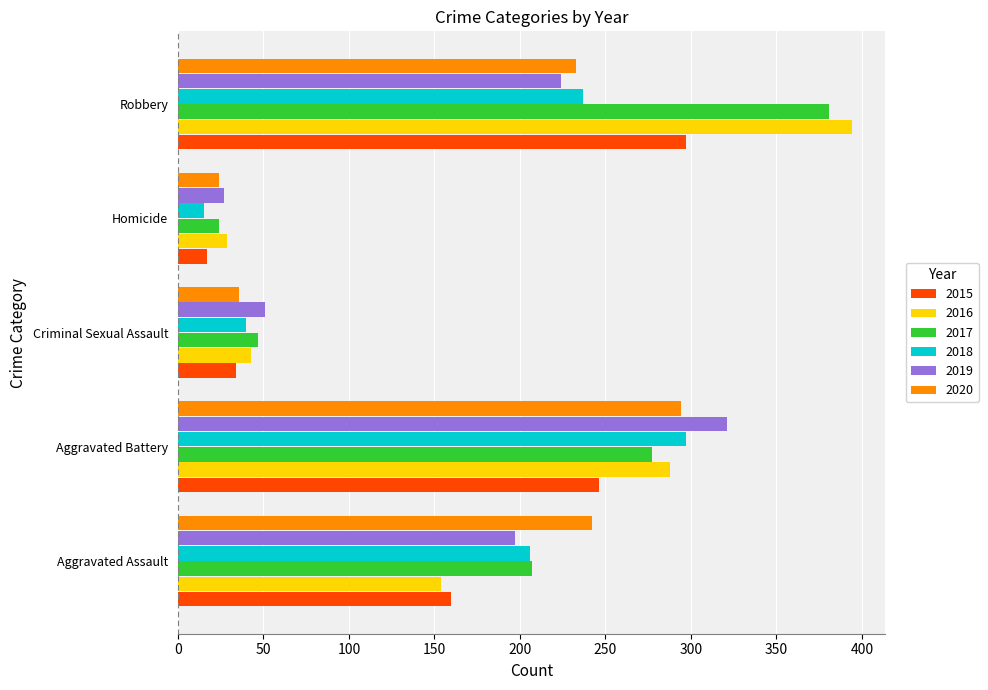

Is it true that 2017 equals 67 at Criminal Sexual Assault?

False